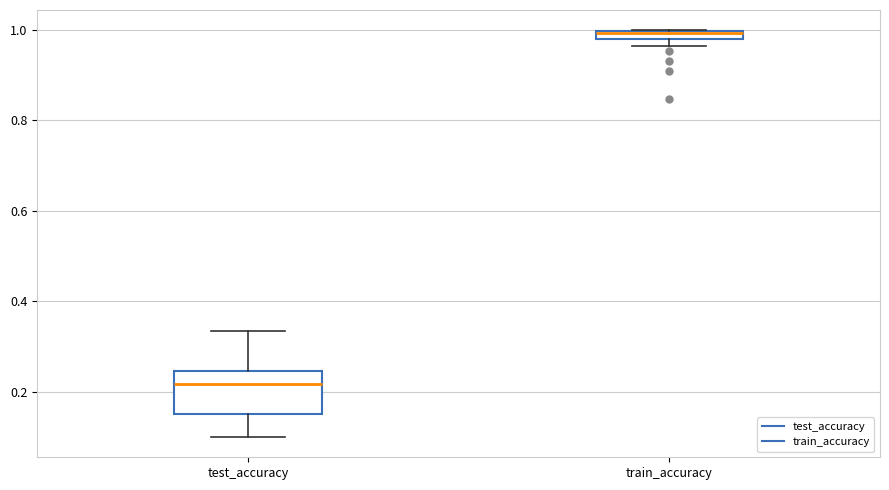

Comparing the boxes themselves (not the whiskers), which one is the tallest?

test_accuracy